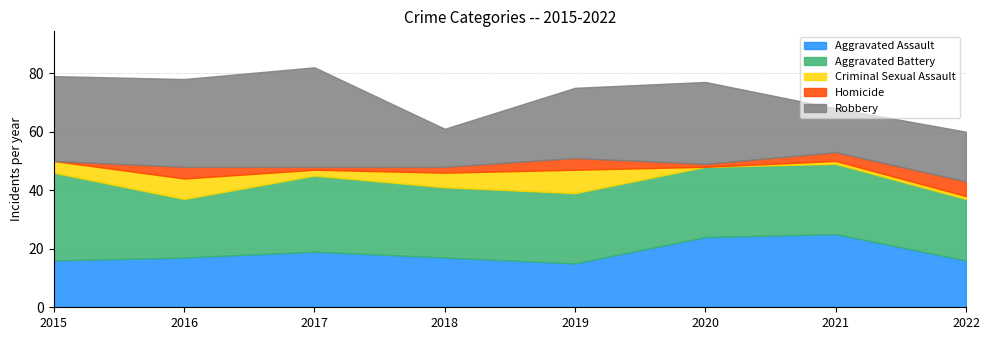

Is the value of Aggravated Battery at 2015 greater than the value of Aggravated Assault at 2020?

Yes